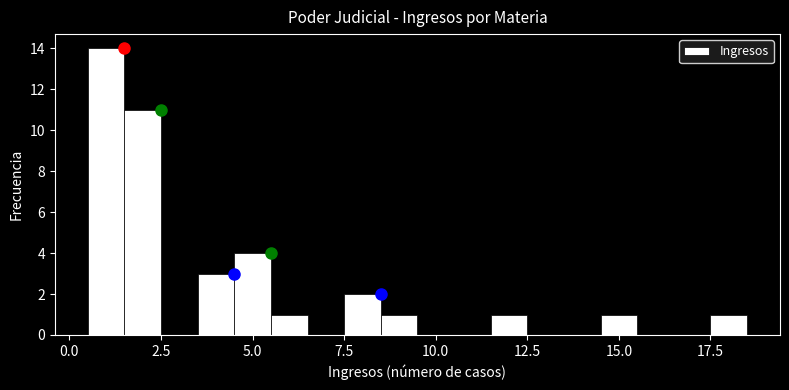

Around what value on the x-axis is the tallest bar? Give the approximate position of its centre, as read against the axis.

1.0